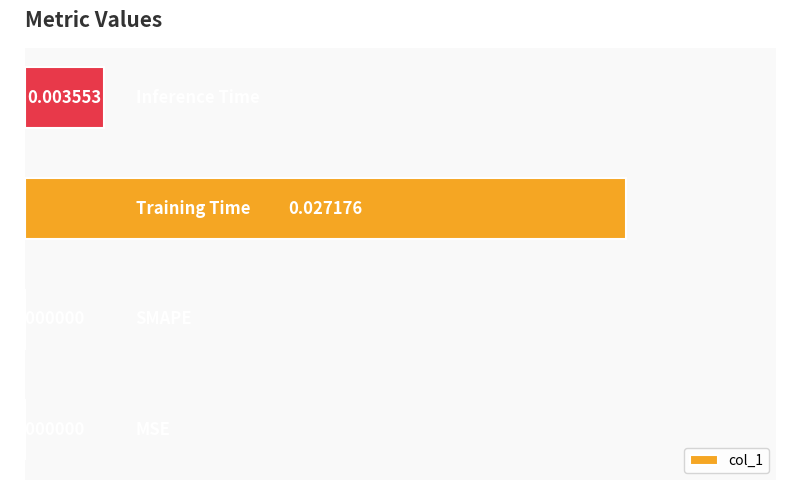

Count the number of data series in this chart.

1